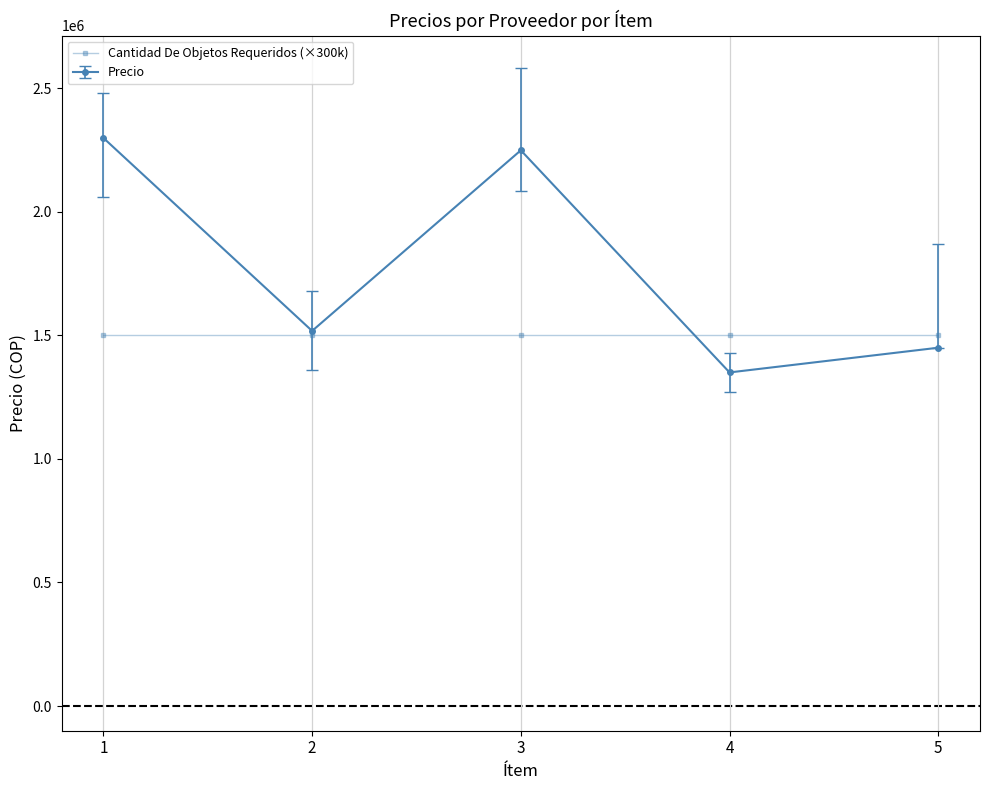

Count the number of data series in this chart.

2